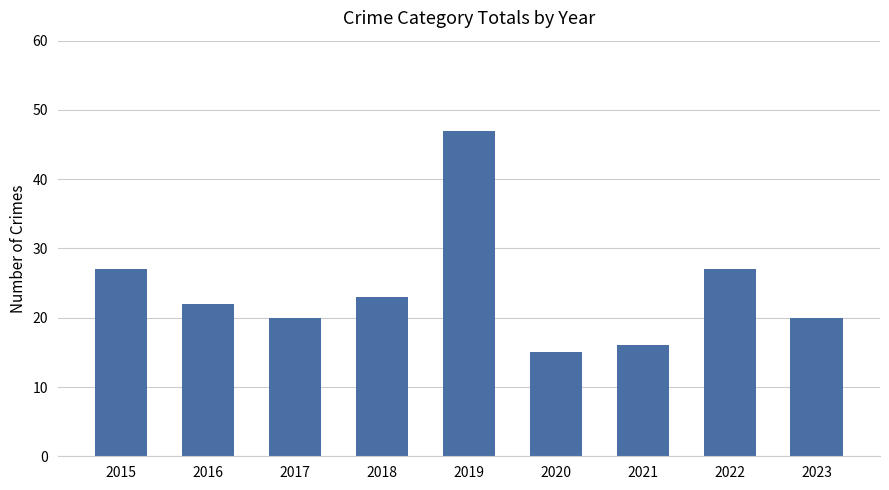

The value at 2021 is 16. True or false?

True